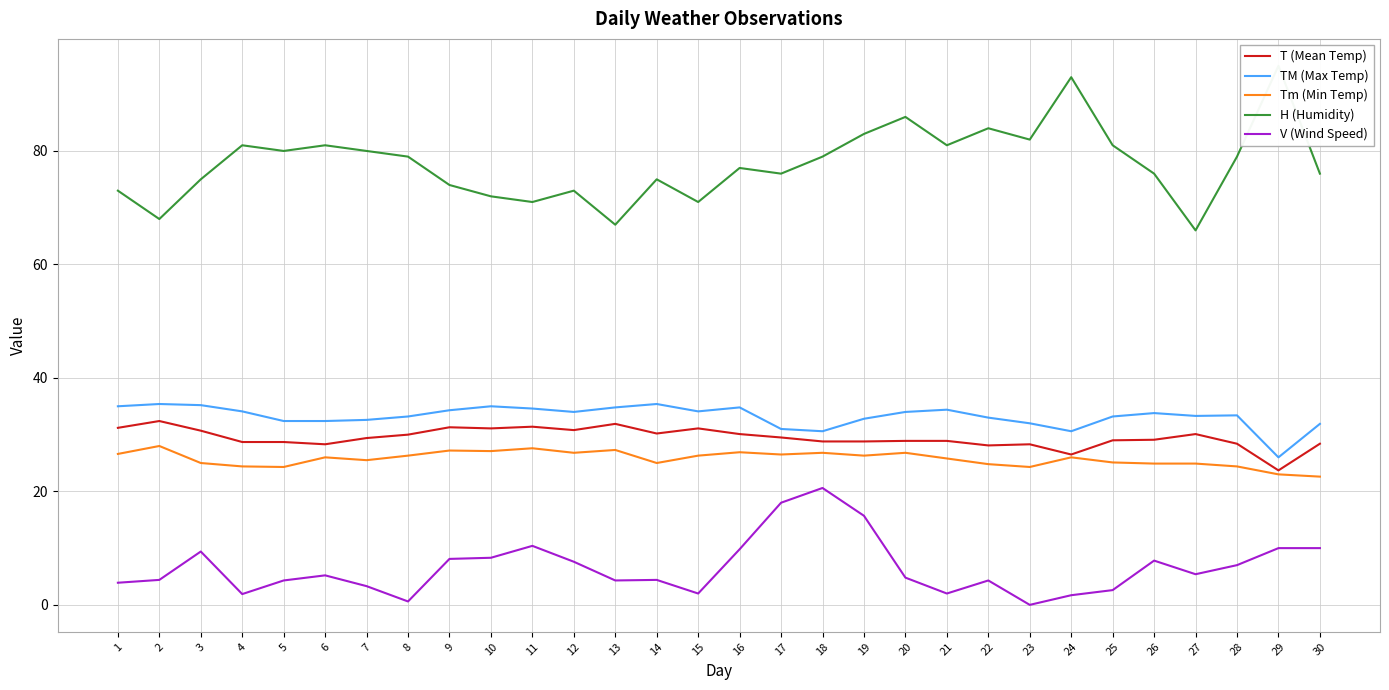

What is the average value of the Tm (Min Temp) series?

25.8